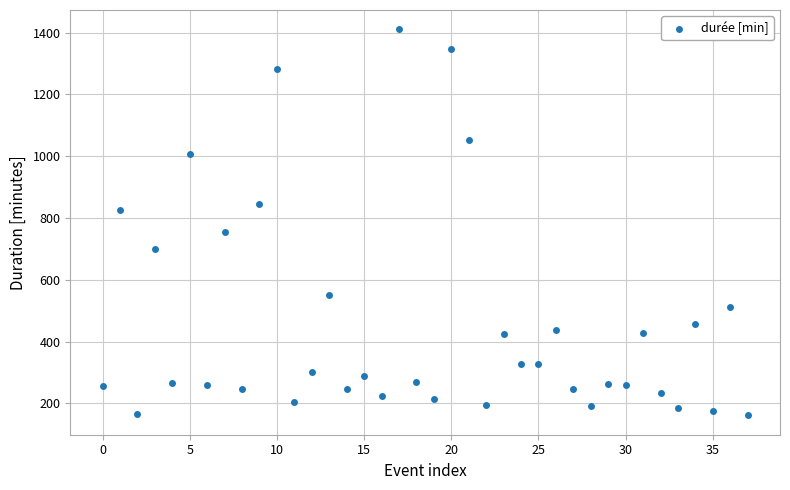

What is the range of Y values (max minus min)?

1250